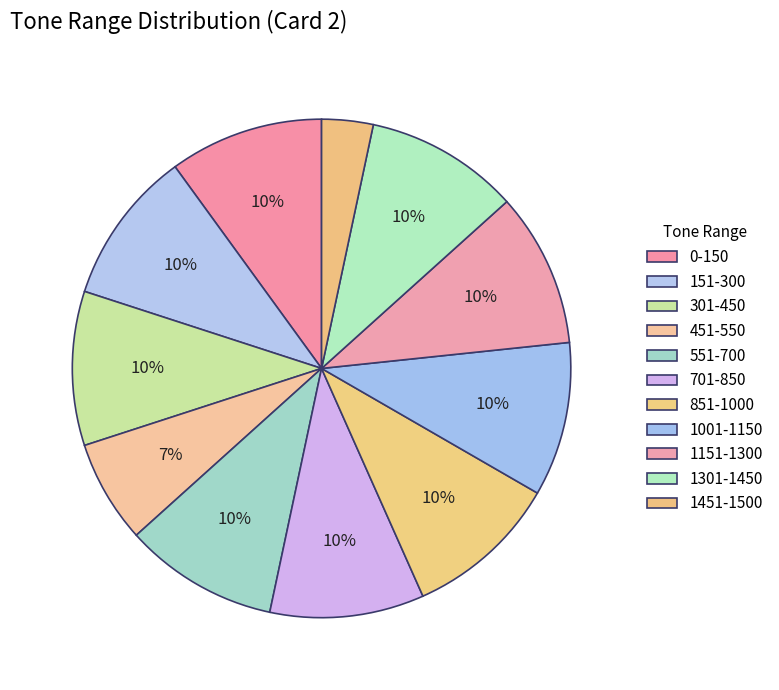

How many segments does this pie chart have?

11